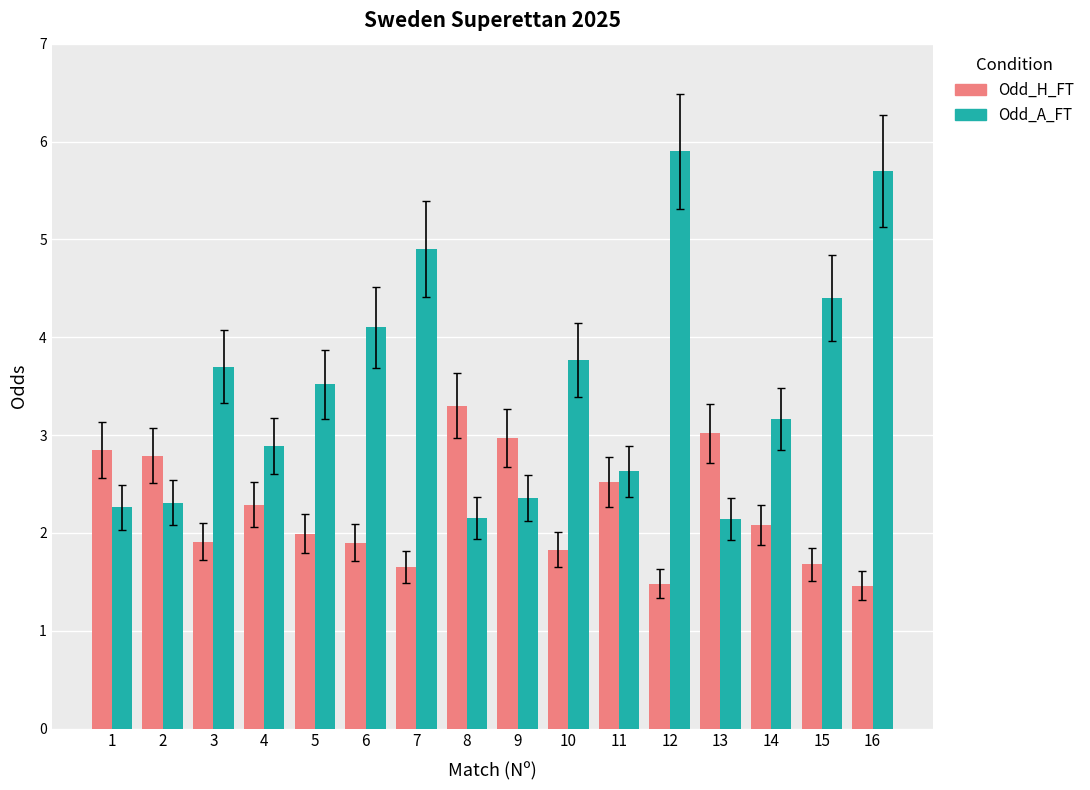

What is the approximate value of Odd_H_FT at 8?

3.3